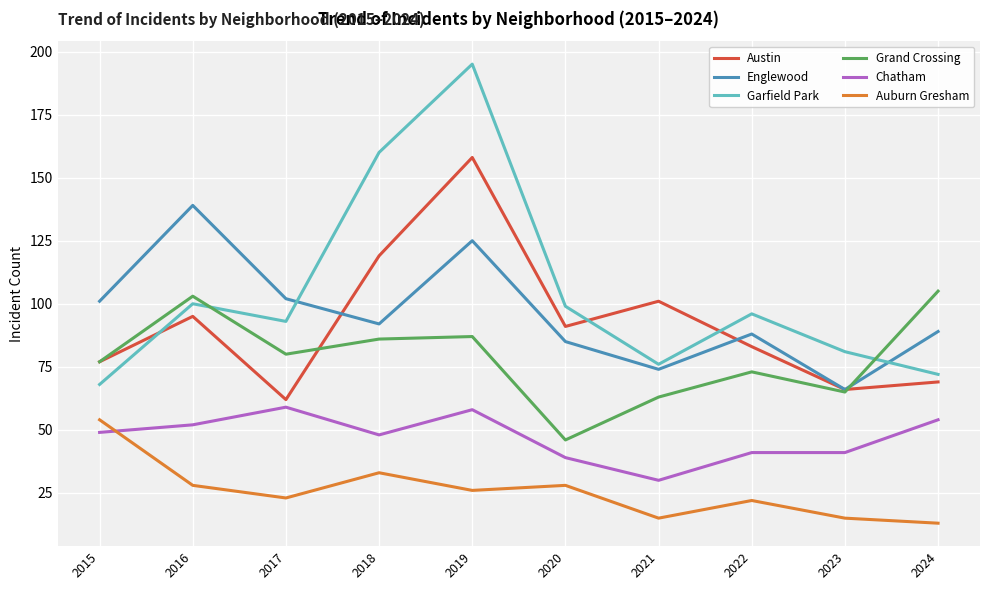

What is the total value across all series at 2015?

426